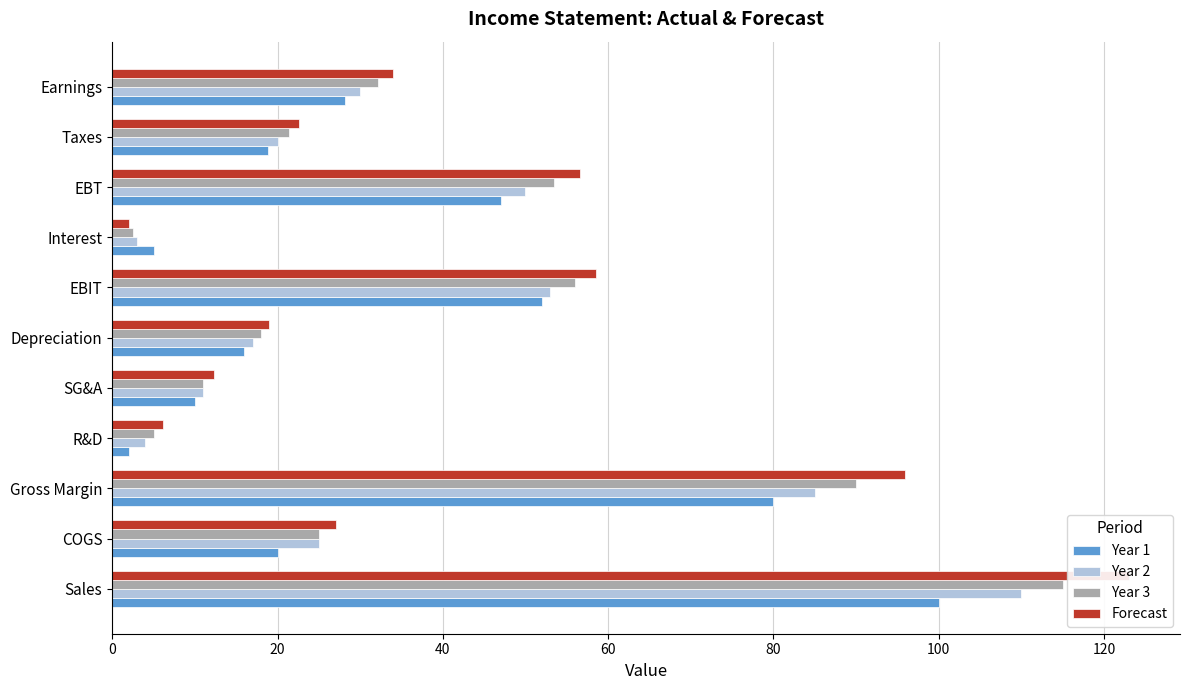

What is the difference between the maximum and second lowest values in the Year 2 series?

106.0